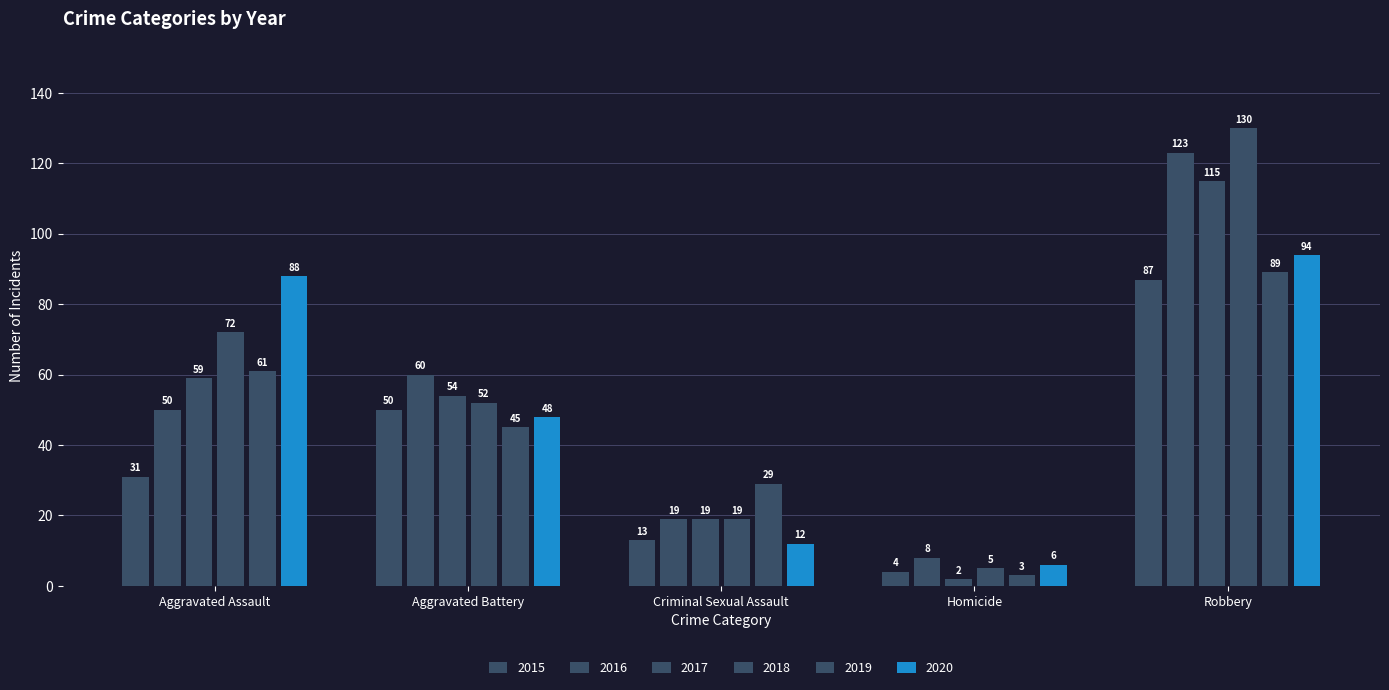

What is the label of the 4th bar from the right?

Aggravated Battery